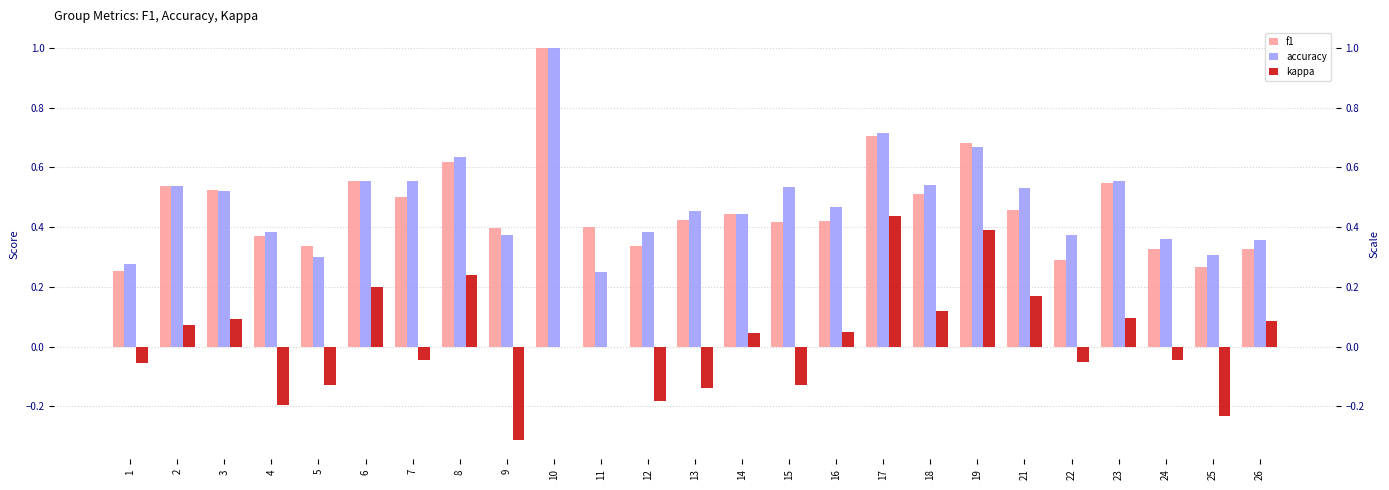

Is the value of f1 at 14 greater than the value of kappa at 15?

Yes